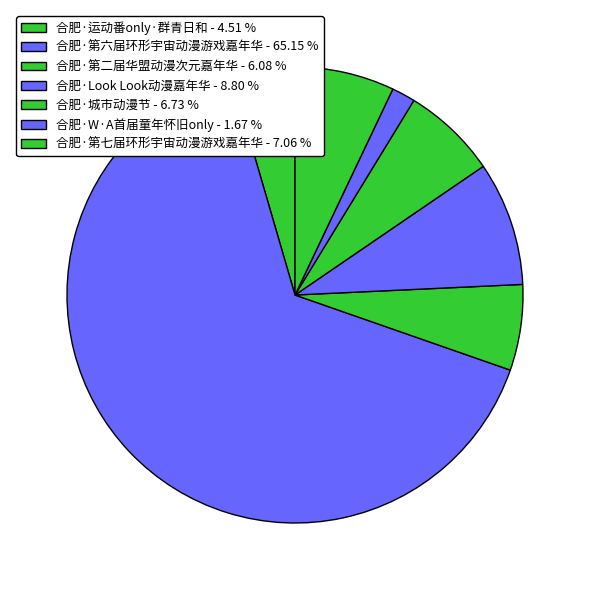

Count the number of slices in the pie.

7